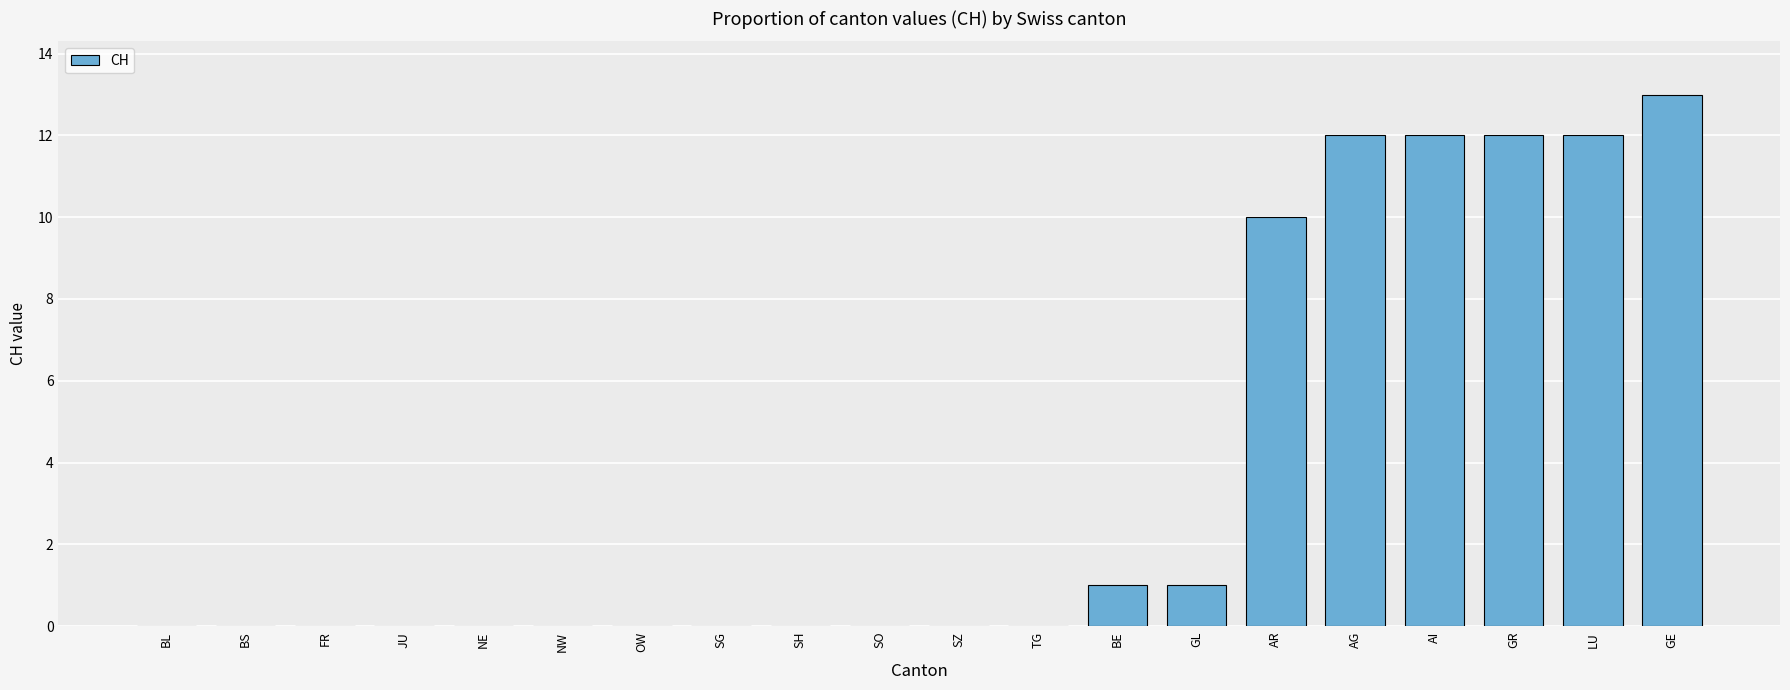

Reading left to right, what are all the values shown in this chart?

BL=0	BS=0	FR=0	JU=0	NE=0	NW=0	OW=0	SG=0	SH=0	SO=0	SZ=0	TG=0	BE=1	GL=1	AR=10	AG=12	AI=12	GR=12	LU=12	GE=13